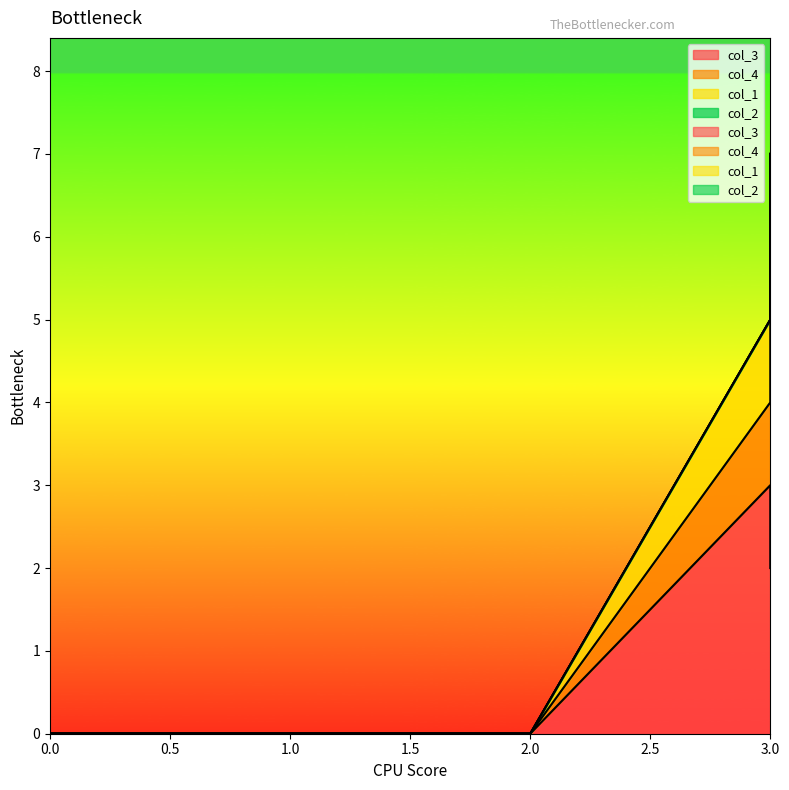

How many col_4 values are between 0 and 1?

4